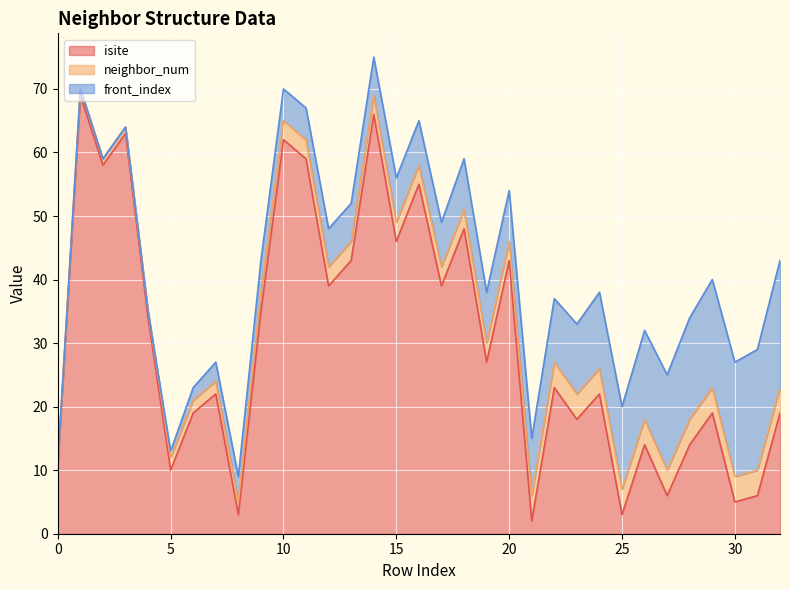

Where does the front_index series first go above 7?

18